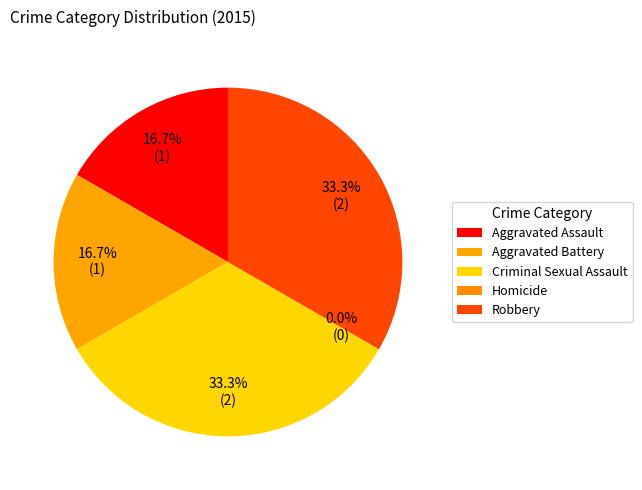

To the nearest percent, what is the difference between the largest and smallest slice percentages?

33%